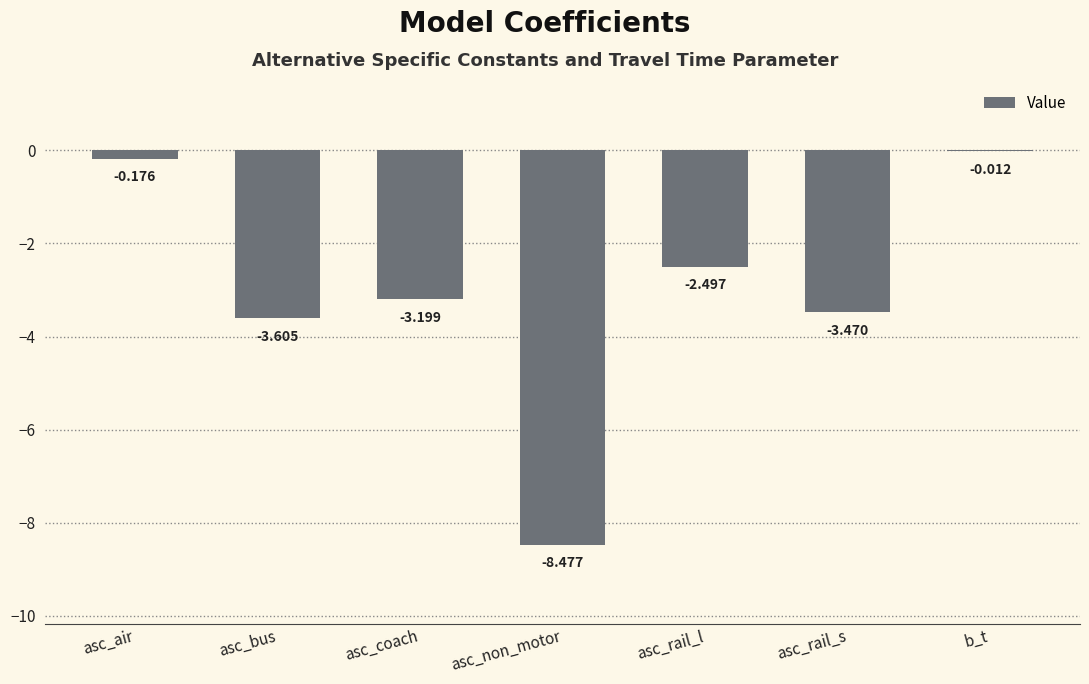

Which label corresponds to the largest value in the chart?

b_t